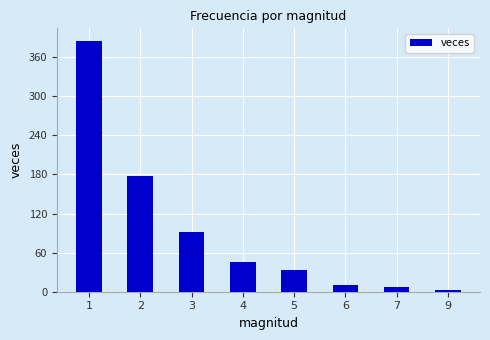

Reading right to left, what are all the values shown in this chart?

9=2	7=8	6=10	5=33	4=45	3=92	2=178	1=385